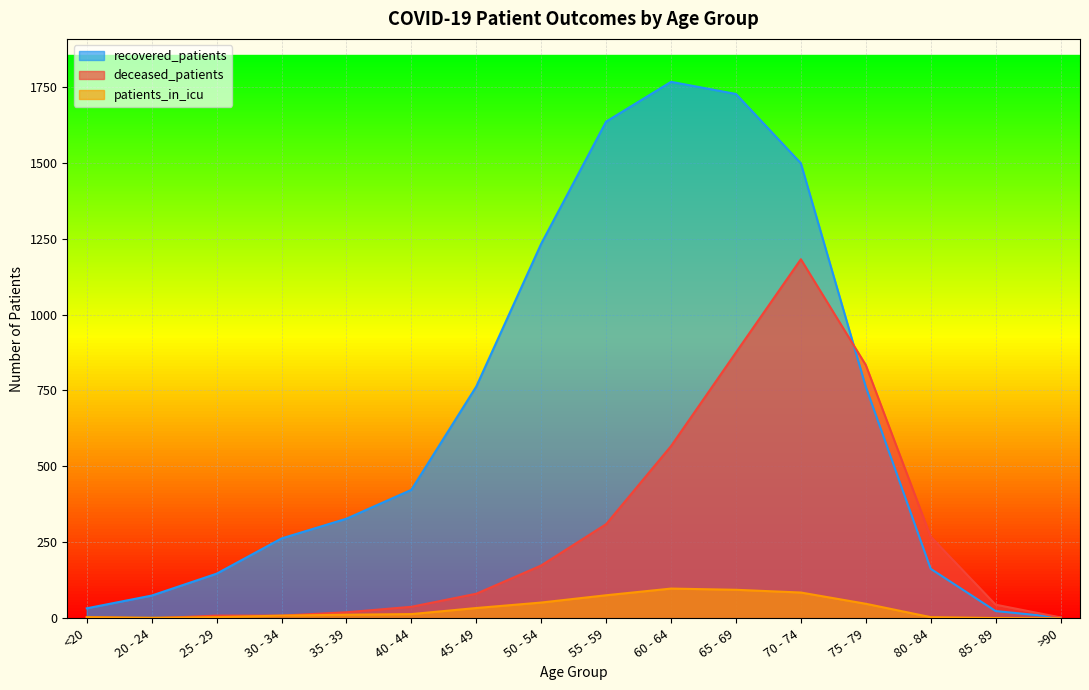

What is the label of the 11th point from the right?

40 - 44